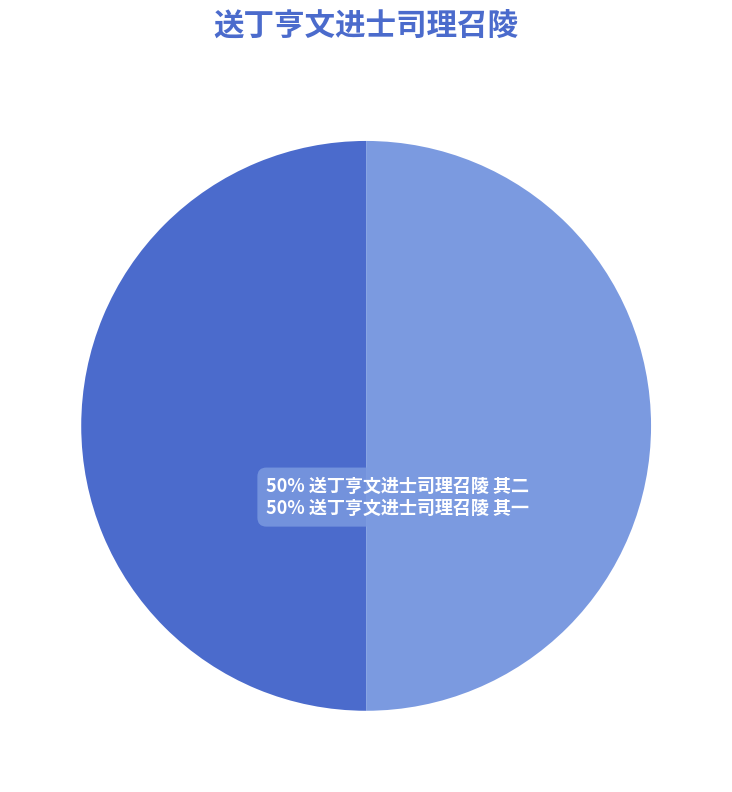

To the nearest percent, what is the average slice percentage?

50%